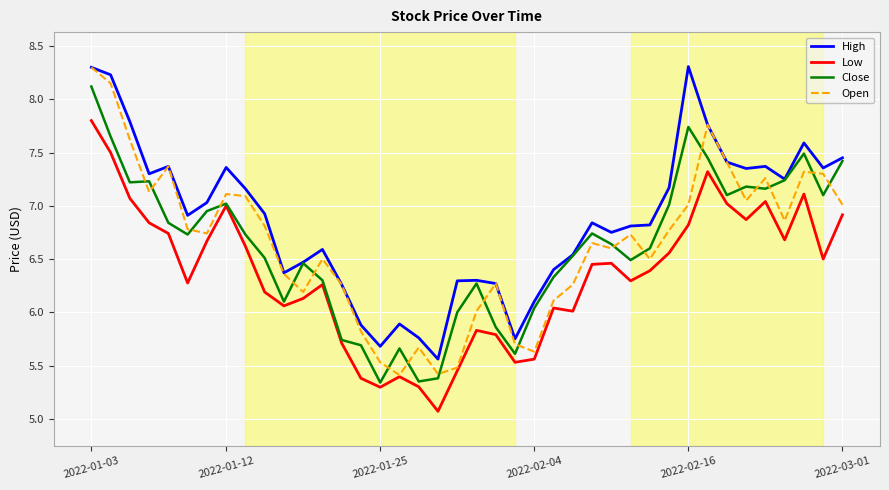

True or false: High and Low cross at least once.

False